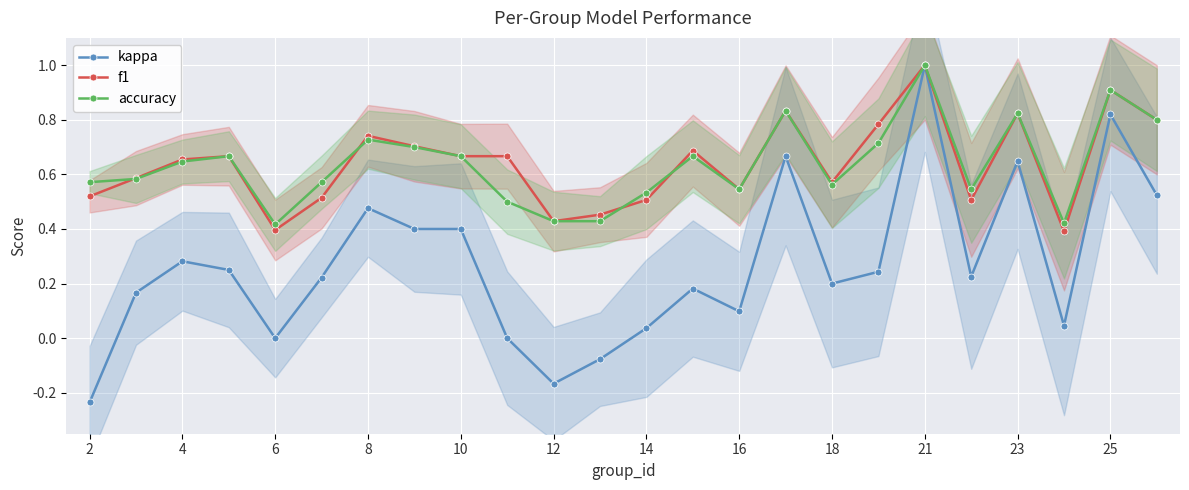

Which series ends up on top after the final intersection of f1 and accuracy?

f1